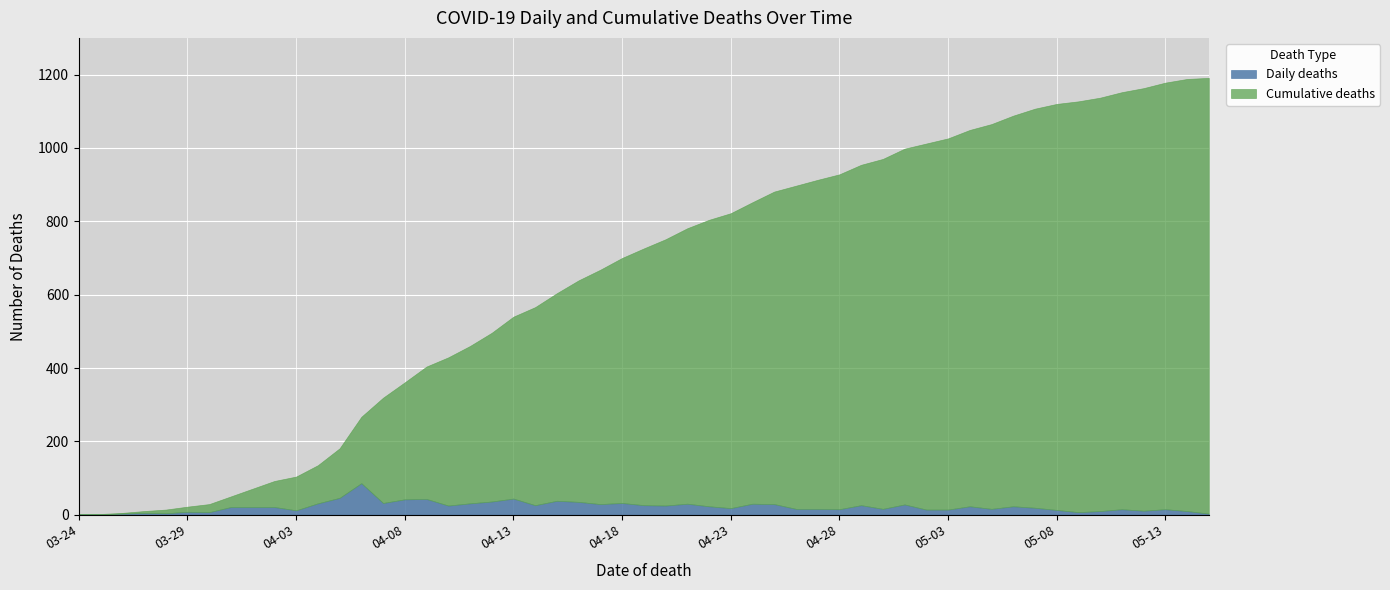

True or false: Daily deaths has a value of 6 at 2020-04-29.

False